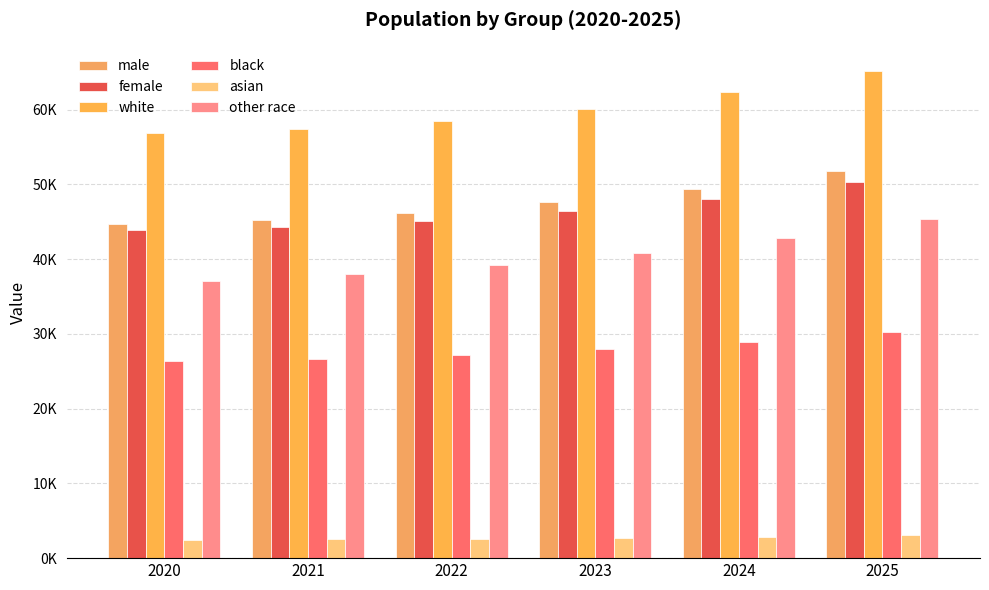

Does the chart contain stacked bars?

No